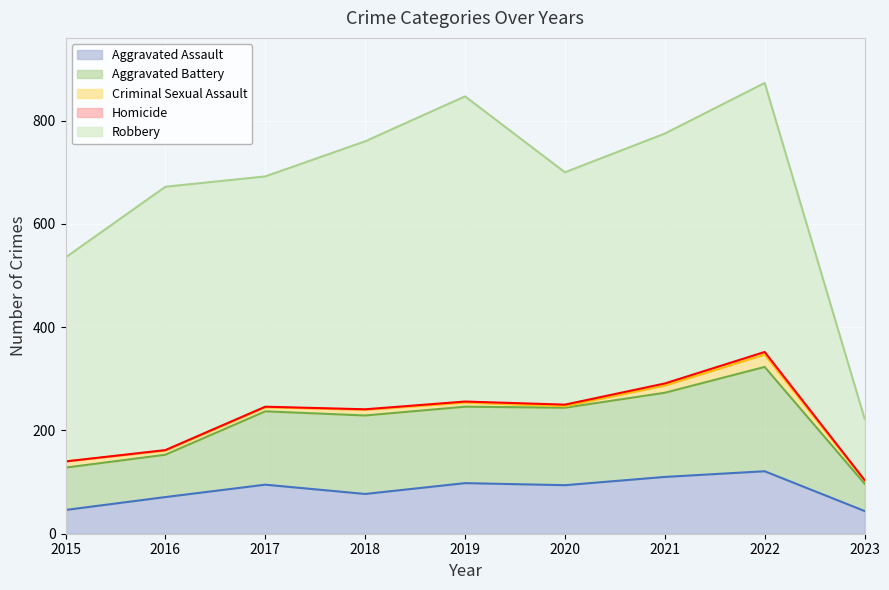

Which series has the largest range (max minus min)?

Robbery